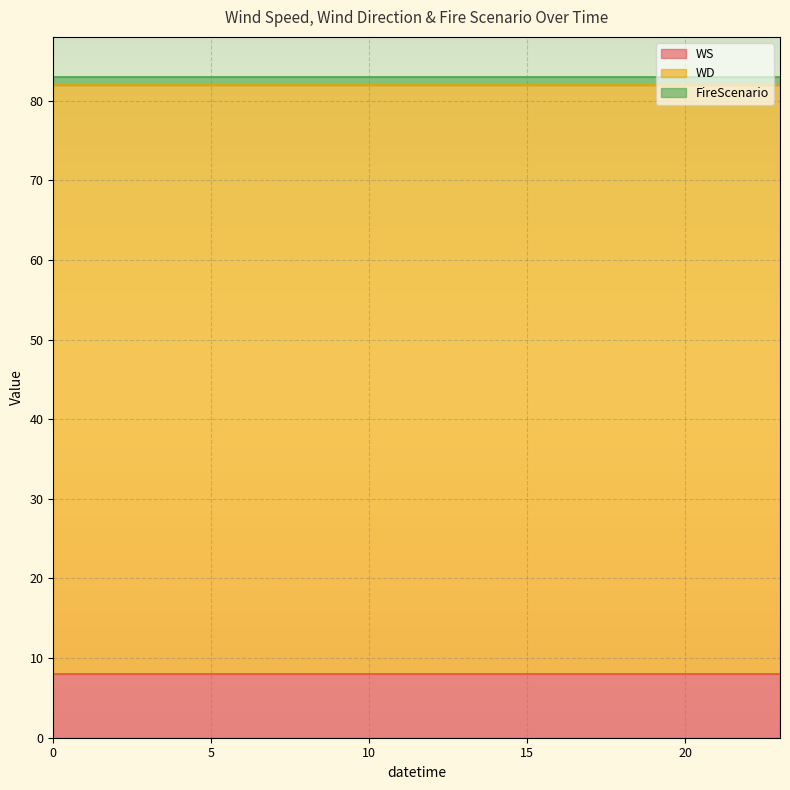

What is the highest value of the WS series?

8